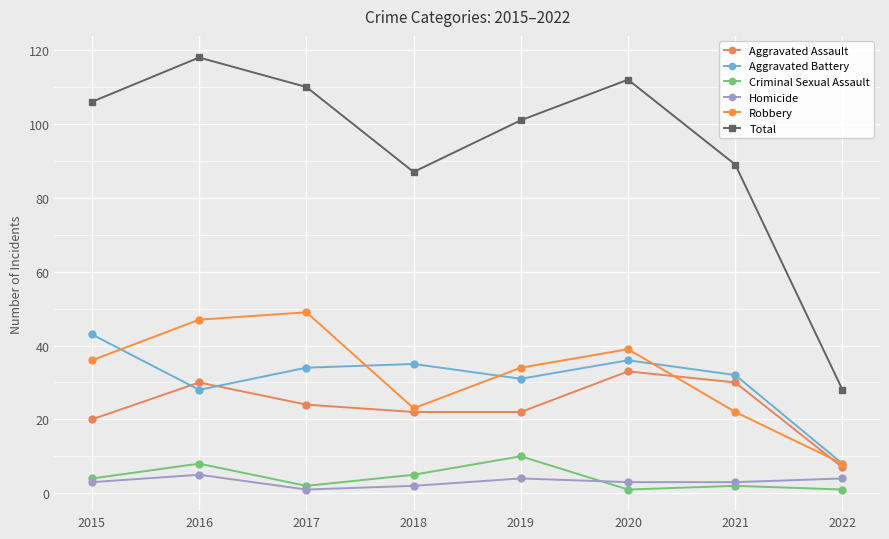

What is the highest value of the Total series?

118